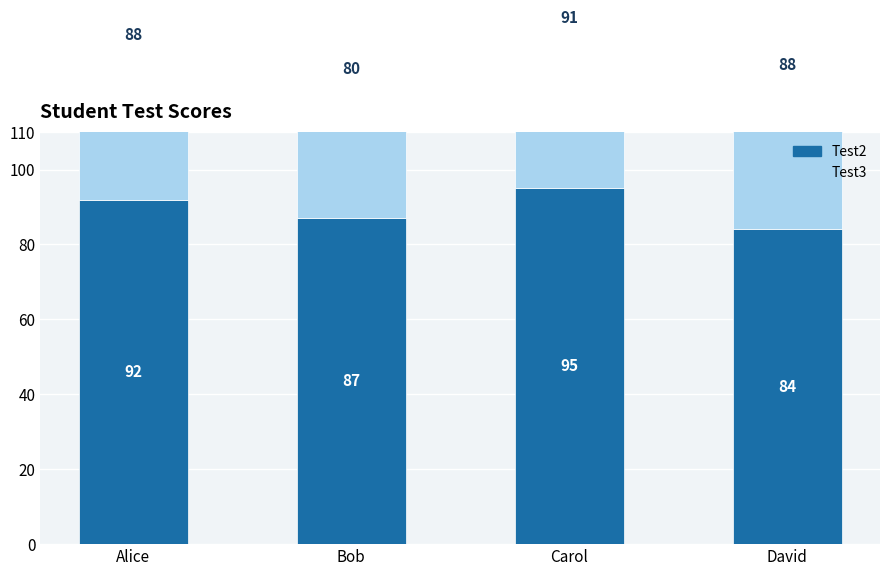

Reading right to left, what are all the values shown in this chart?

Test2: David=84	Carol=95	Bob=87	Alice=92
Test3: David=88	Carol=91	Bob=80	Alice=88